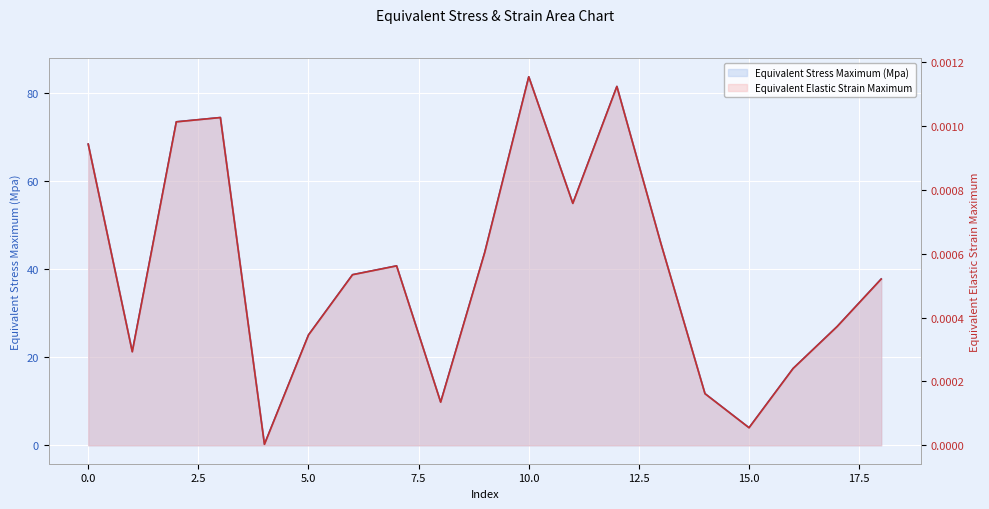

In Equivalent Stress Maximum (Mpa), how many points are higher than both neighbors (excluding endpoints)?

4